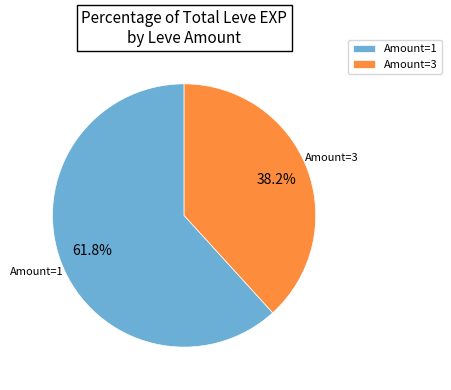

What portion of the pie excludes Amount=1?

38.2%